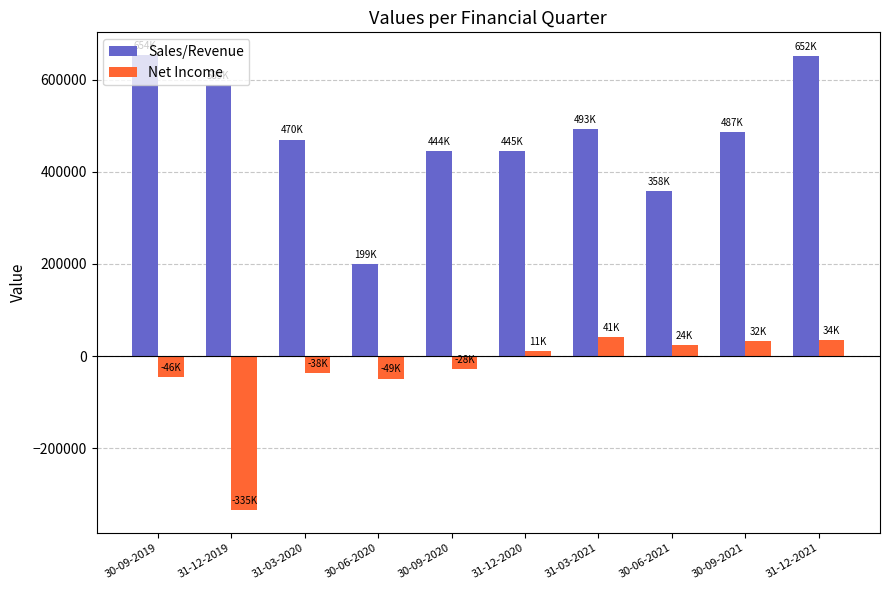

How many negative values does the Net Income series have?

5